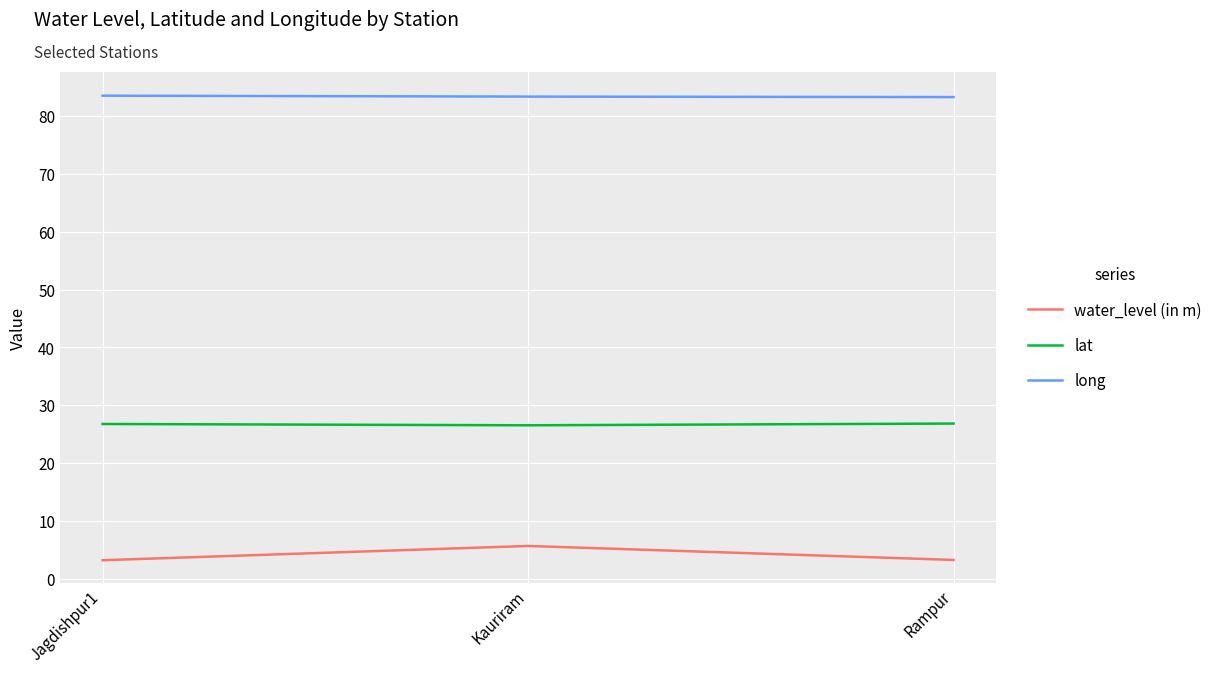

Is the value of water_level (in m) at Jagdishpur1 greater than the value of lat at Kauriram?

No